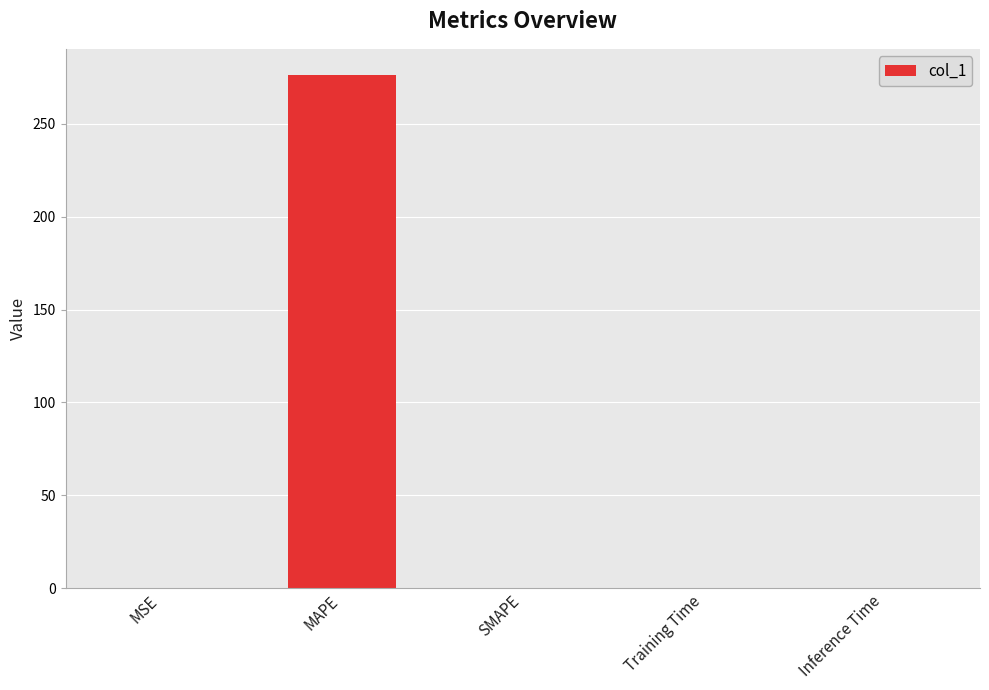

True or false: the data shows -145.4 at SMAPE.

False